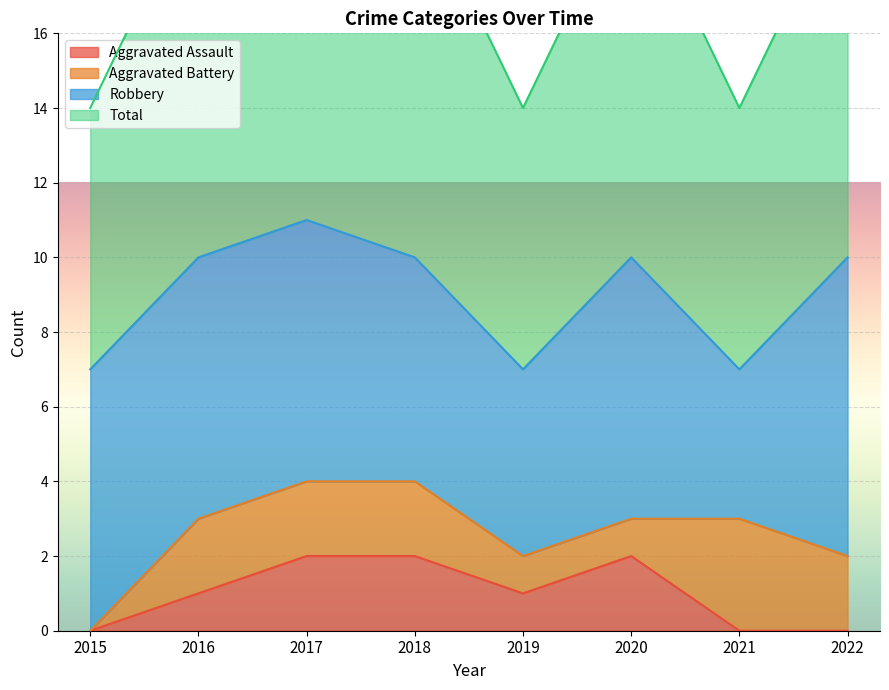

Is it true that Aggravated Assault equals 3 at 2018?

False